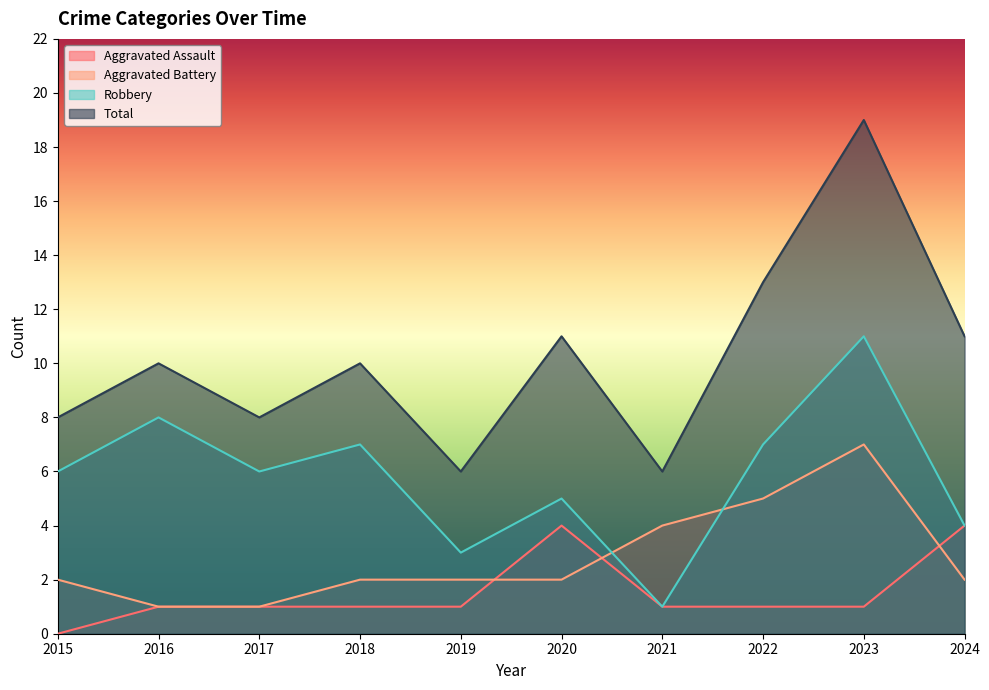

True or false: Total has a value of 10 at 2016.

True